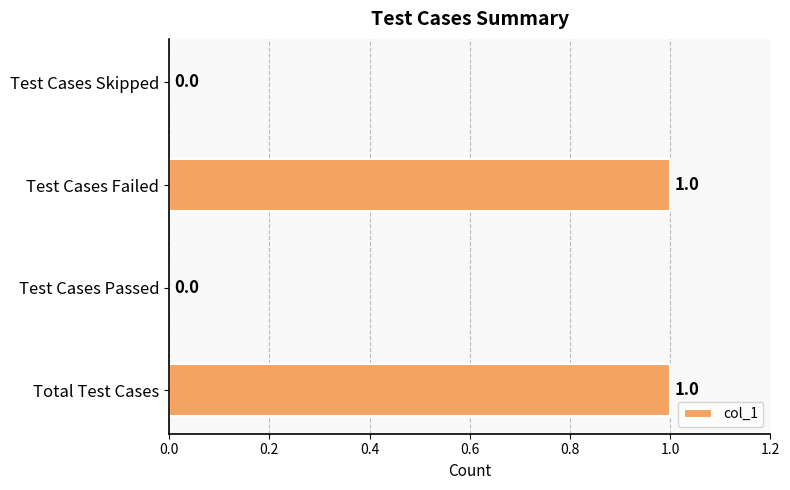

The chart shows a value of -1 at Test Cases Skipped. True or false?

False